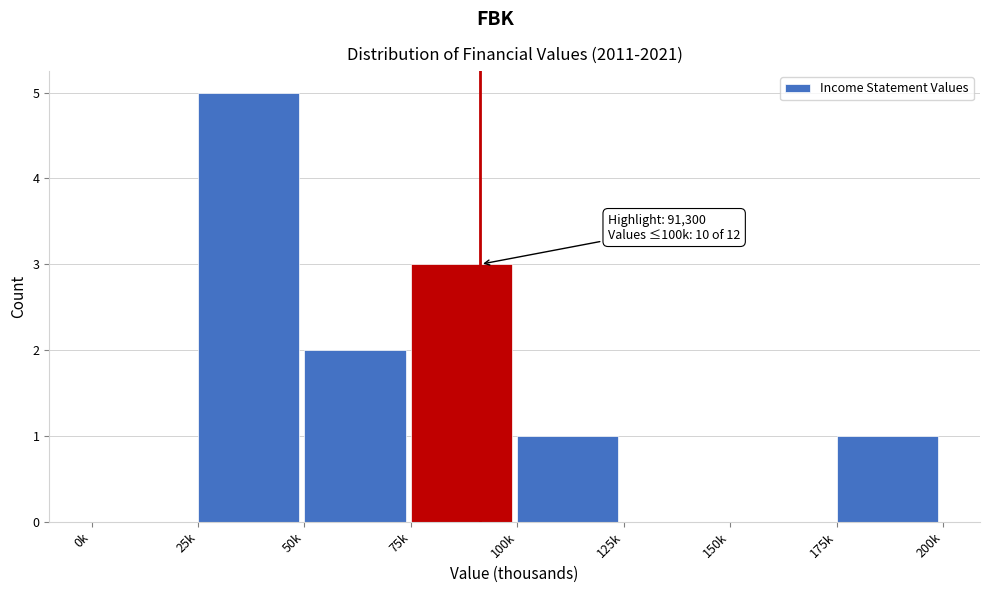

Reading right to left, what are all the values shown in this chart?

175k=1	150k=0	125k=0	100k=1	75k=3	50k=2	25k=5	0k=0